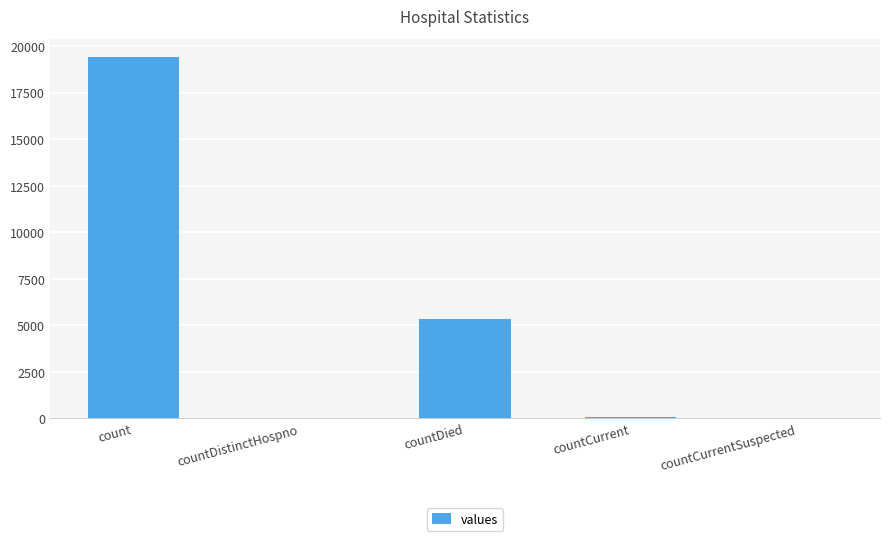

What is the sum of all values?

24875